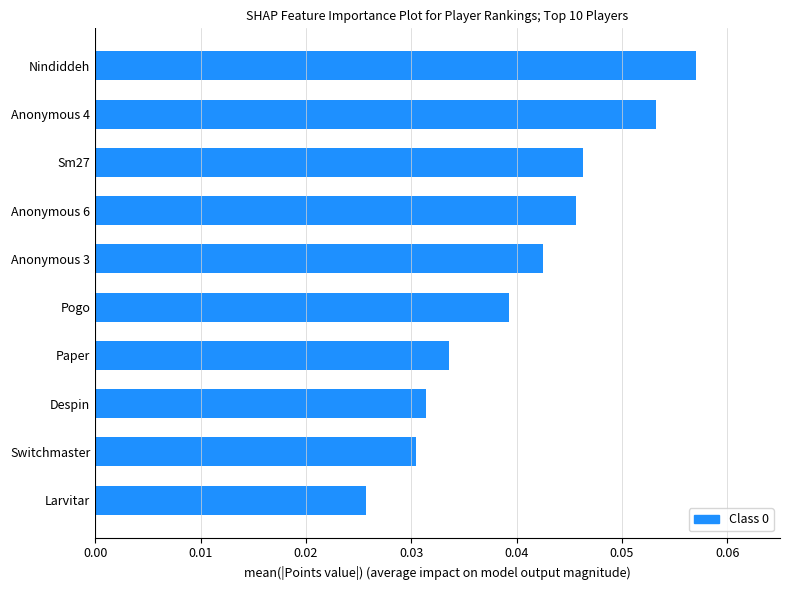

Rank the categories by value from highest to lowest.

Nindiddeh, Anonymous 4, Sm27, Anonymous 6, Anonymous 3, Pogo, Paper, Despin, Switchmaster, Larvitar